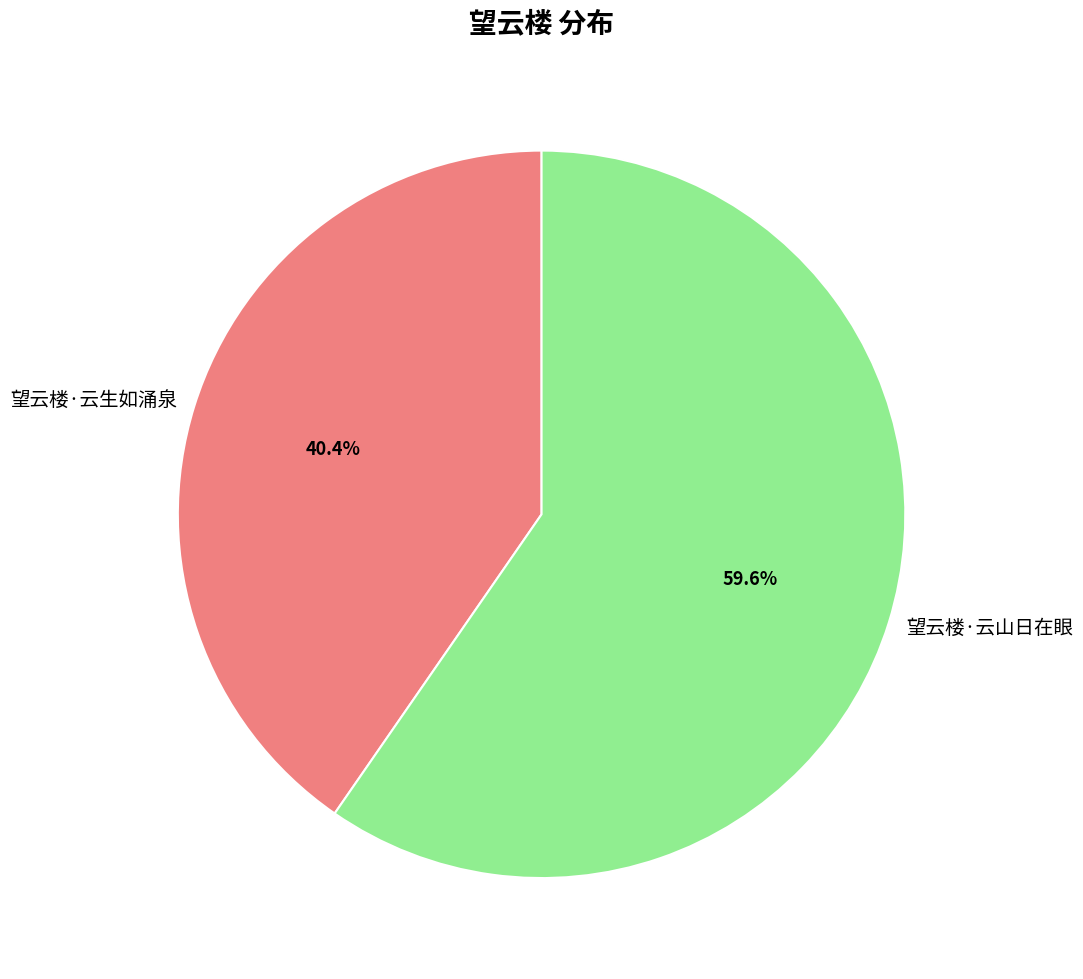

Which has a higher value, 望云楼·云生如涌泉 or 望云楼·云山日在眼?

望云楼·云山日在眼